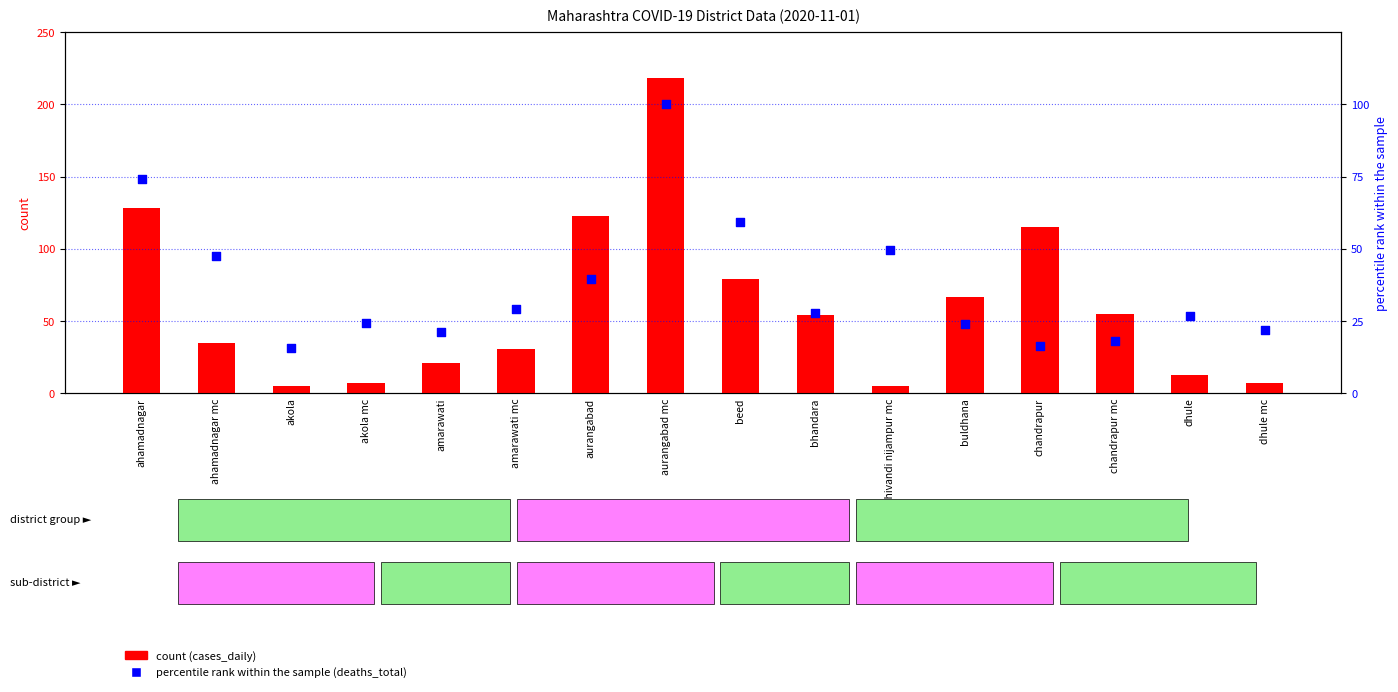

Which series reaches the minimum Y coordinate?

count